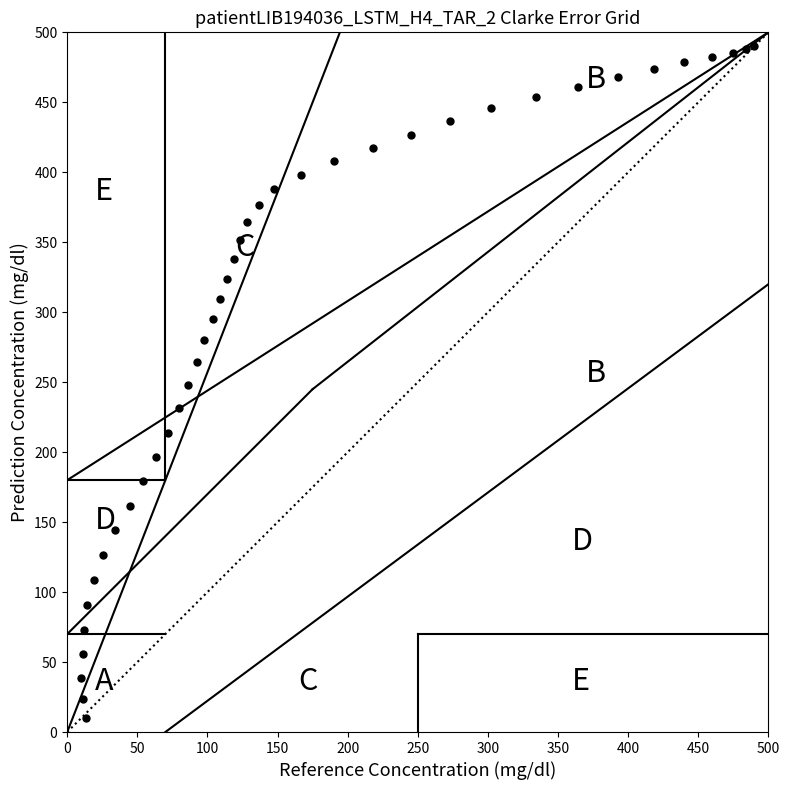

What is the range of X values (max minus min)?

480.0